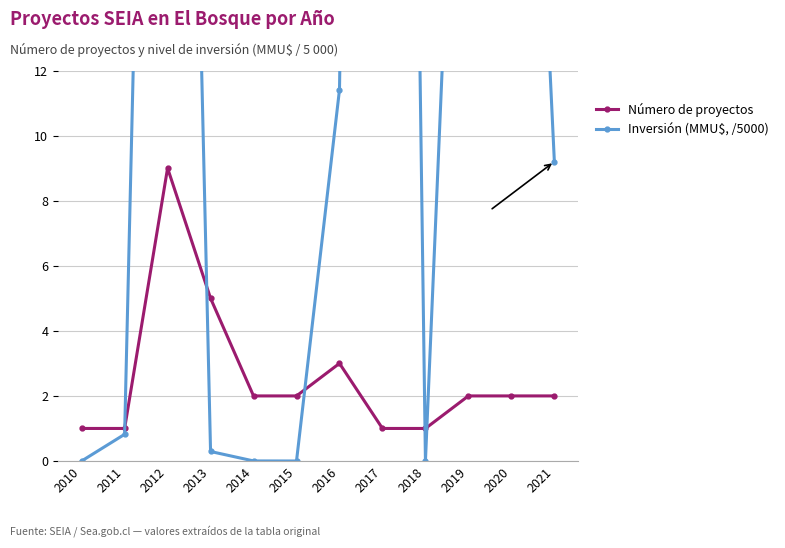

At which label does Inversión (MMU$, /5000) reach its minimum?

2010